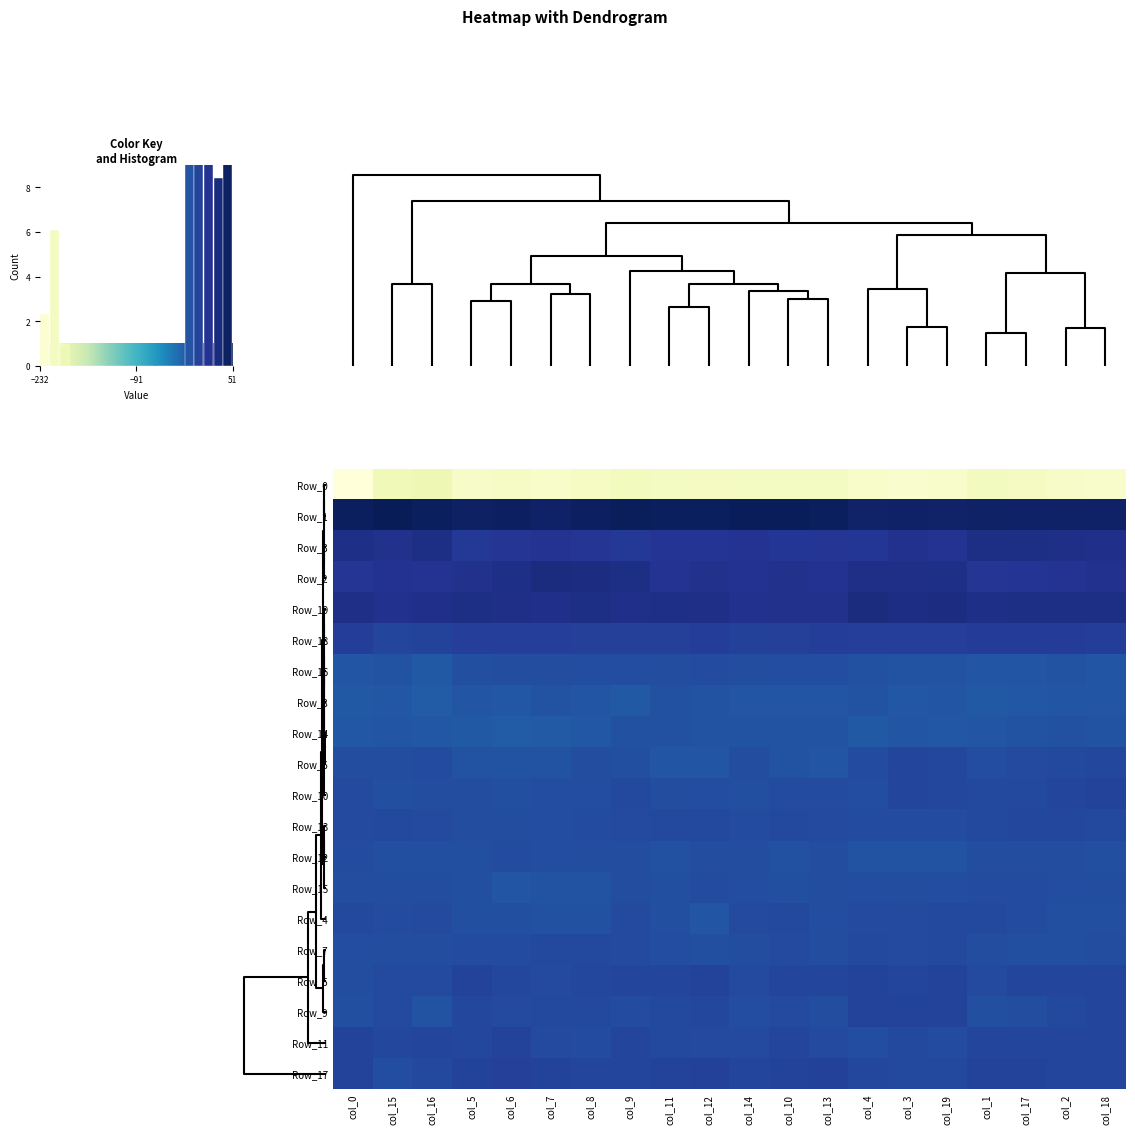

What is the difference between the Row_14 values at col_9 and col_17?

1.0